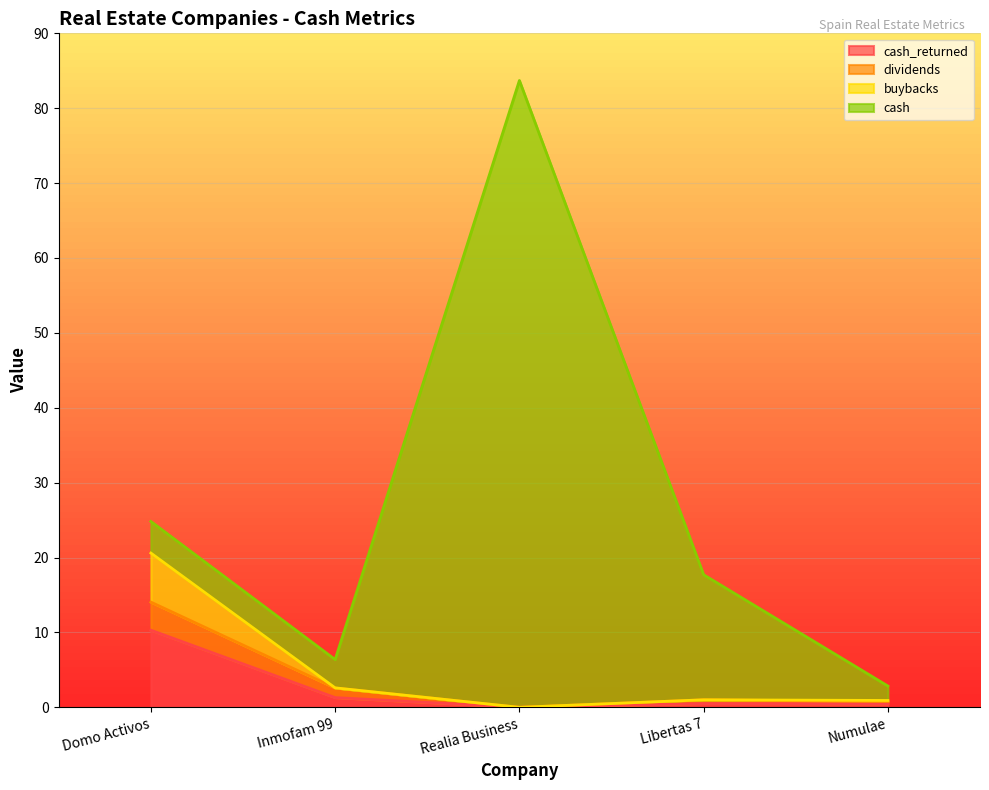

At which category is the sum across all series the highest?

Realia Business